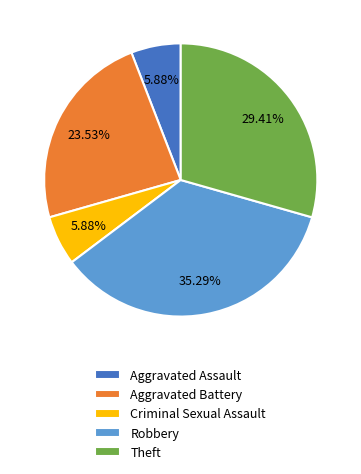

To the nearest percent, what portion does Aggravated Assault represent?

6%